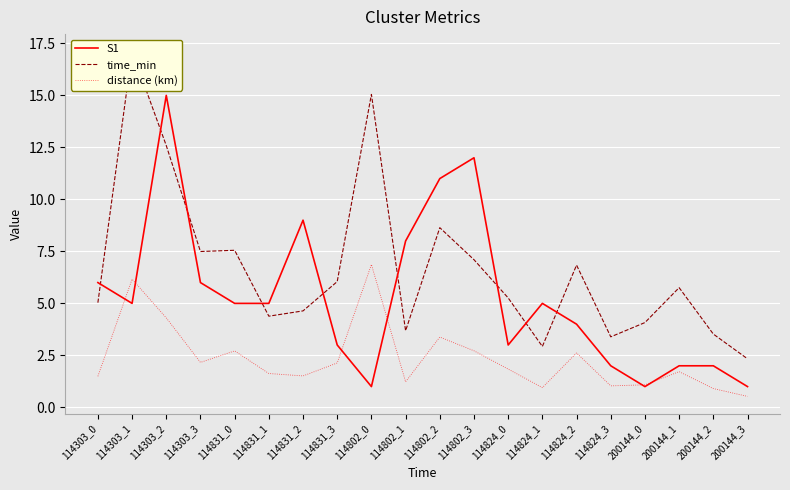

What is the label of the 15th point from the left?

114824_2